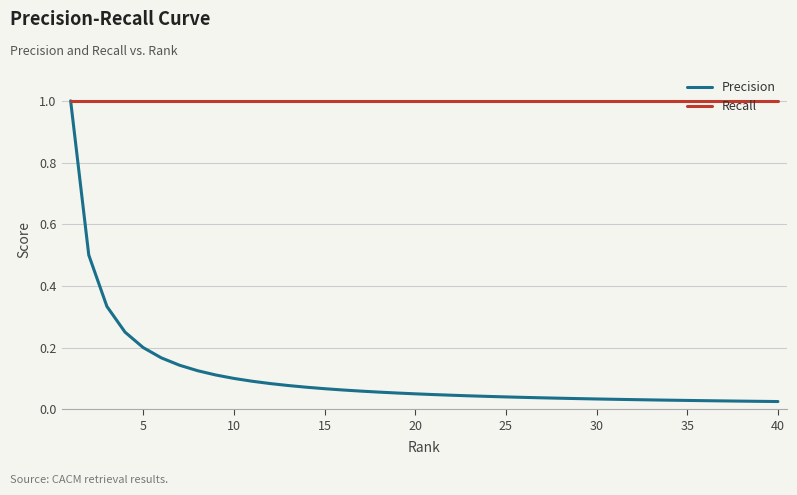

How many distinct data groups are displayed?

2